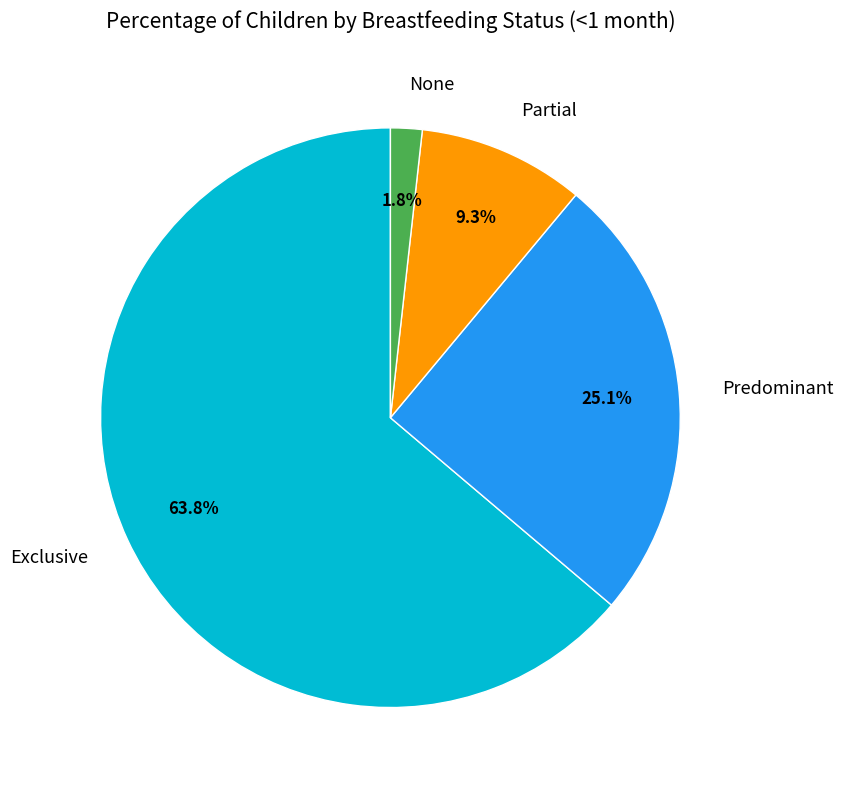

What percentage do Partial and Exclusive together represent?

73.1%